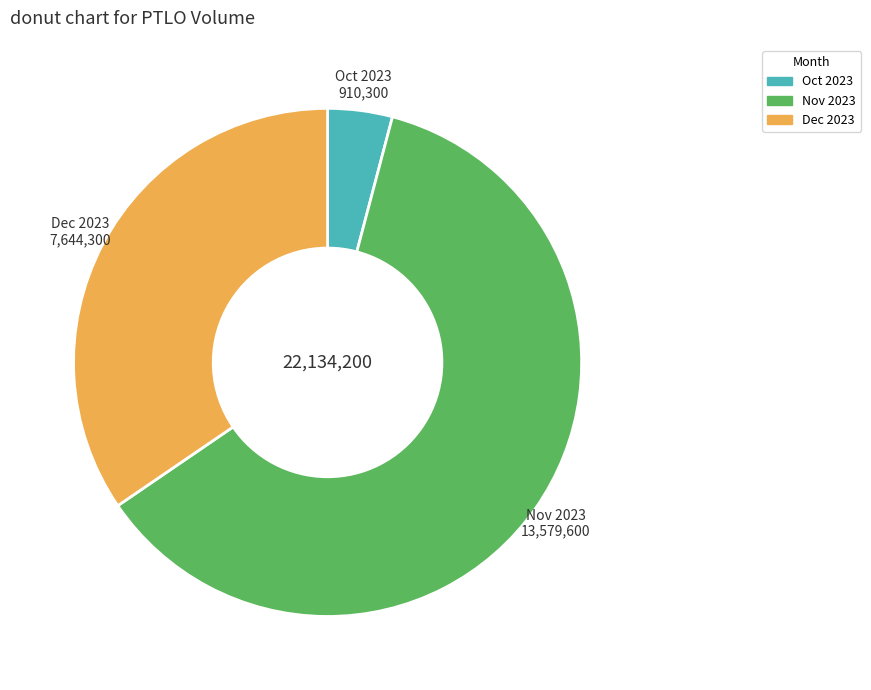

How many slices are in this pie chart?

3